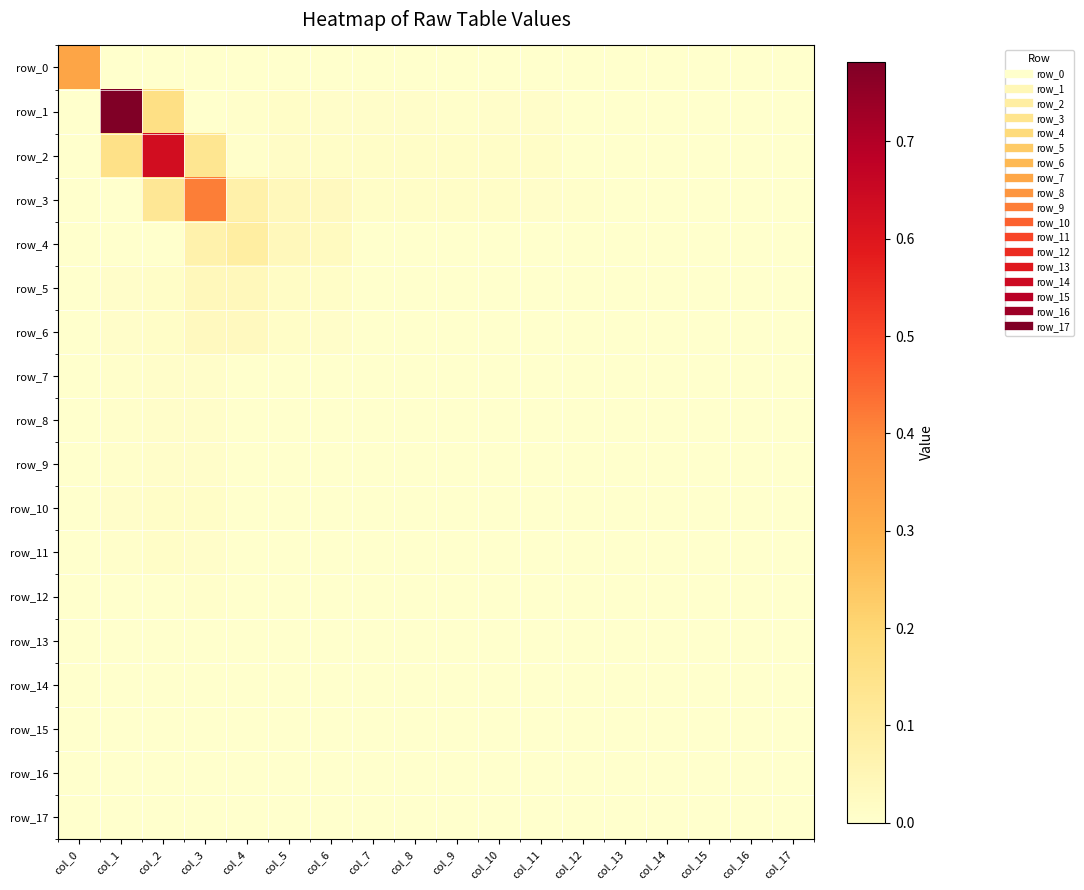

What is the total value across all series at col_6?

0.1